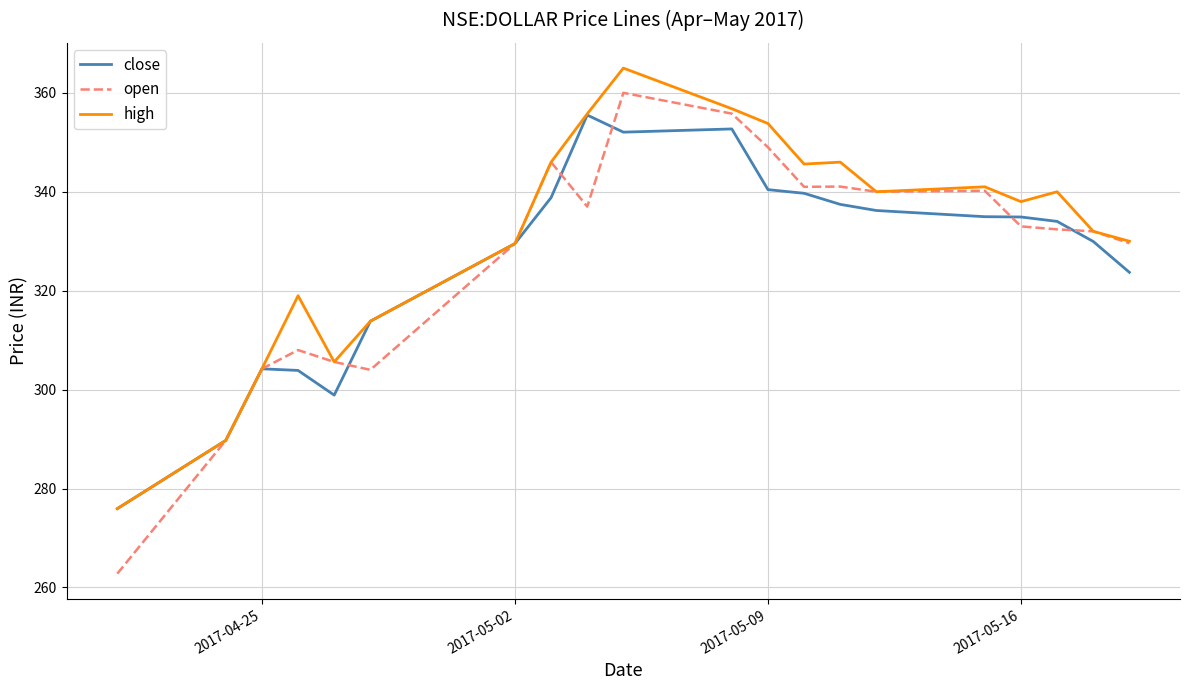

Is this an area chart (filled region under the line)?

No